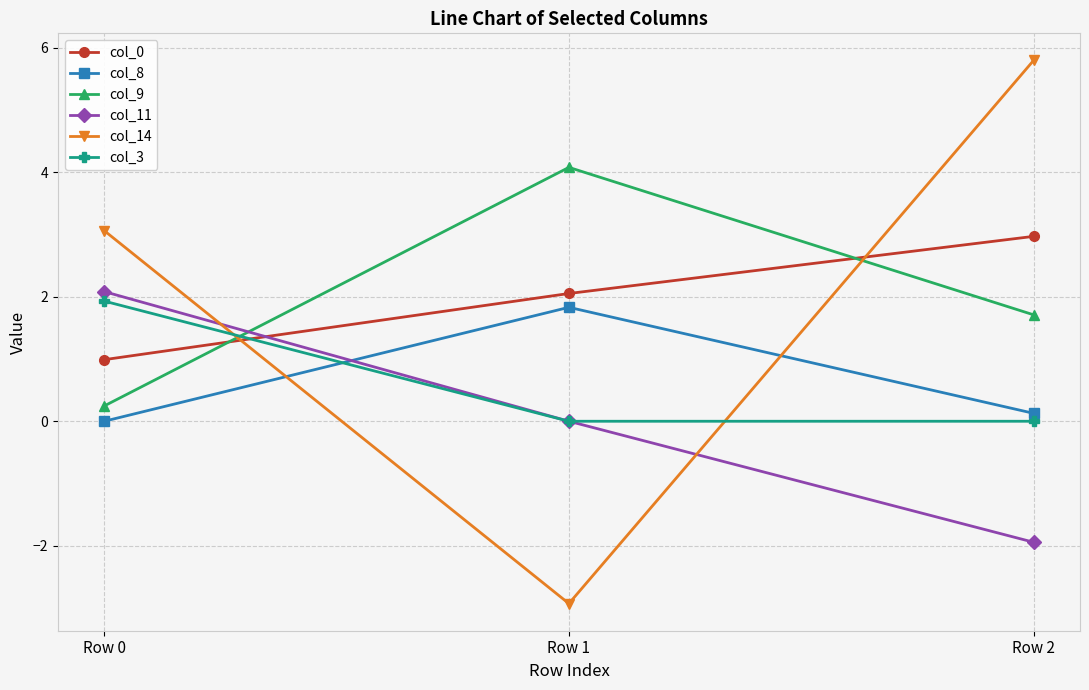

What are all the series names shown in the legend?

col_0, col_8, col_9, col_11, col_14, col_3